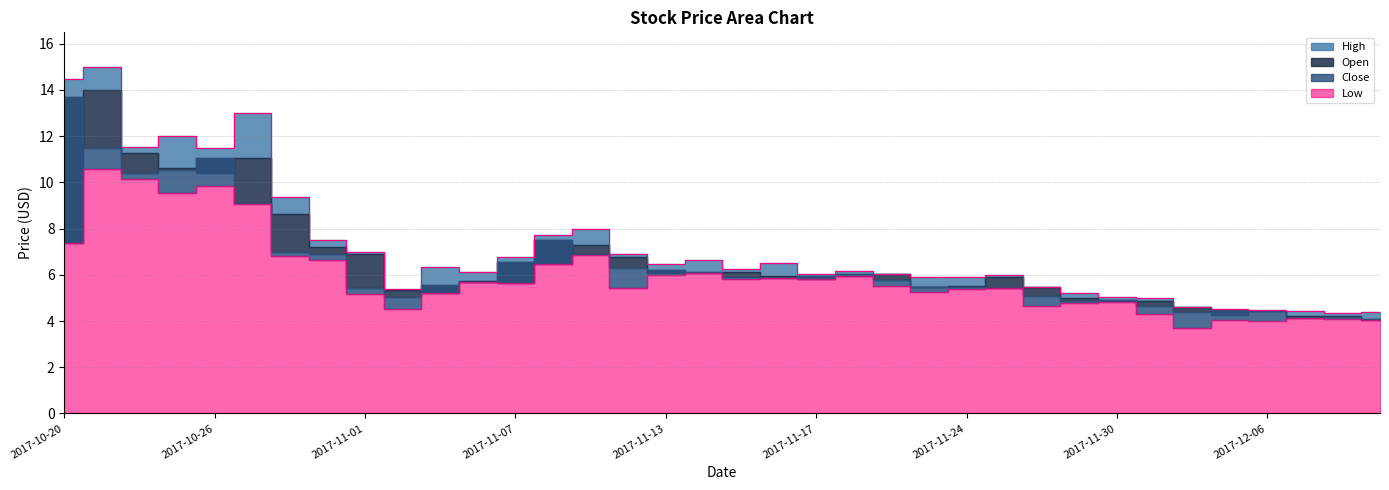

How many data points in High are above 6?

22